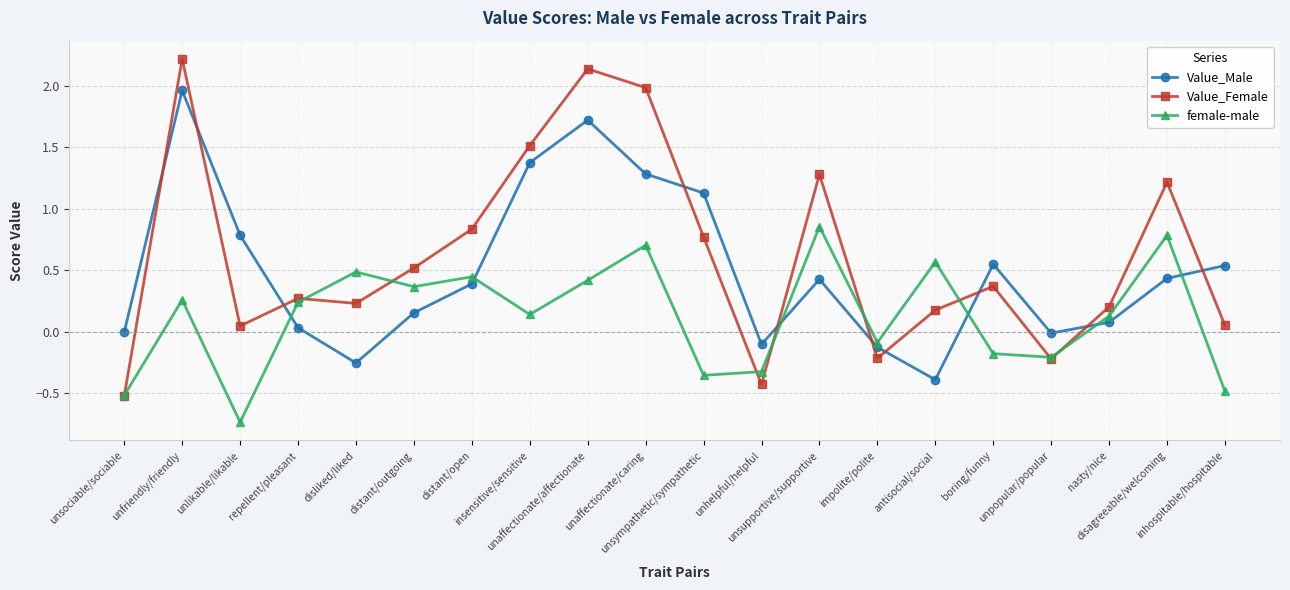

Which series has the widest spread of values?

Value_Female